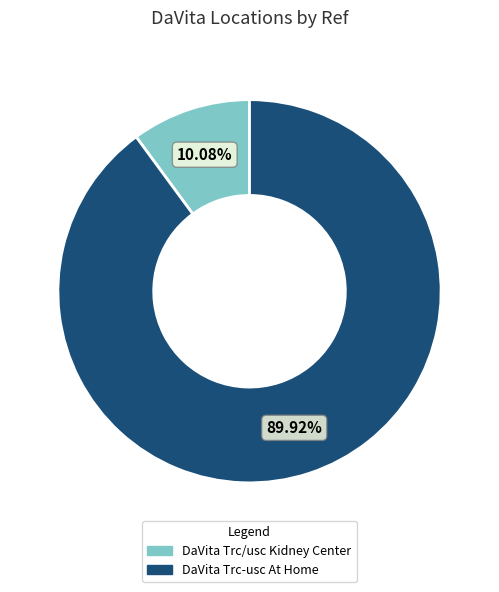

To the nearest percent, what percentage of the pie is DaVita Trc-usc At Home?

90%